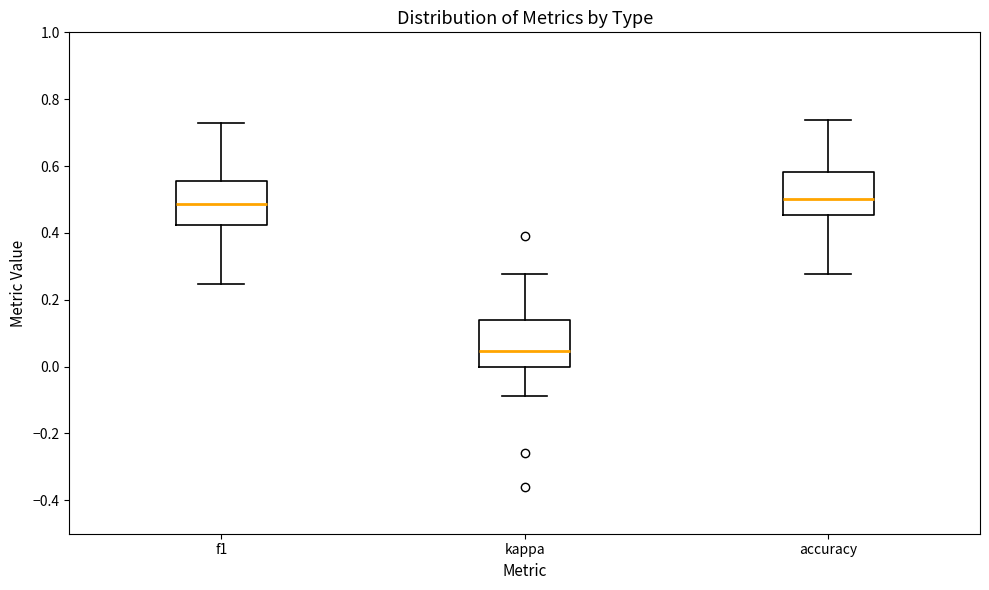

Where does the upper whisker of the box for kappa end on the y-axis? The values are not printed on the chart, so give them approximately, as read against the axis.

0.28